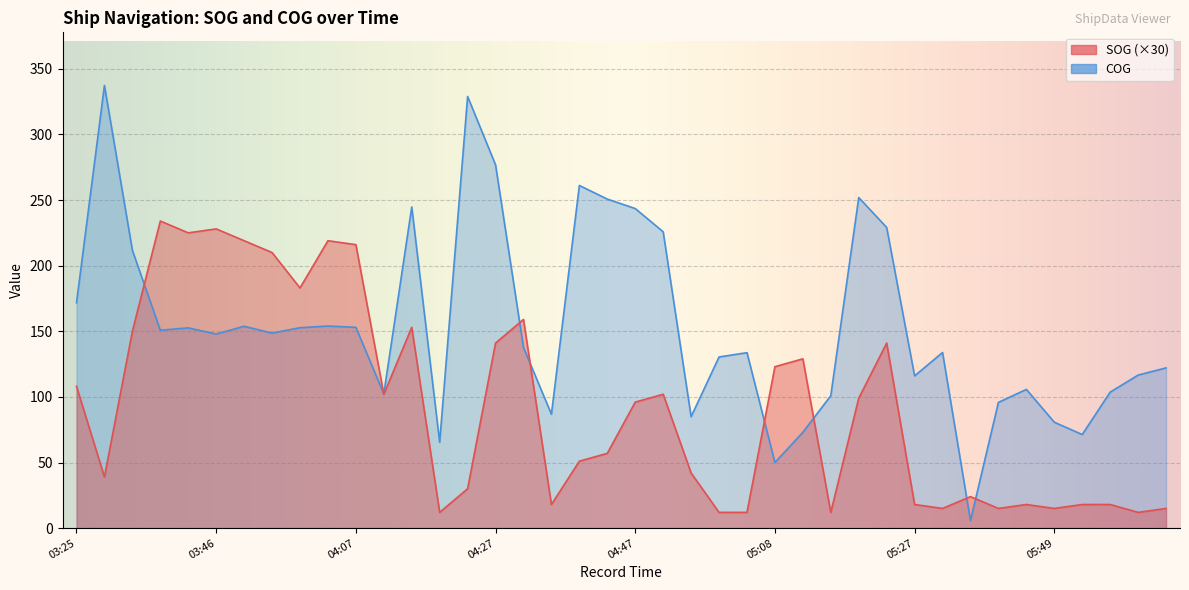

What is the sum of the SOG values at 04:27 and 03:58?

324.0